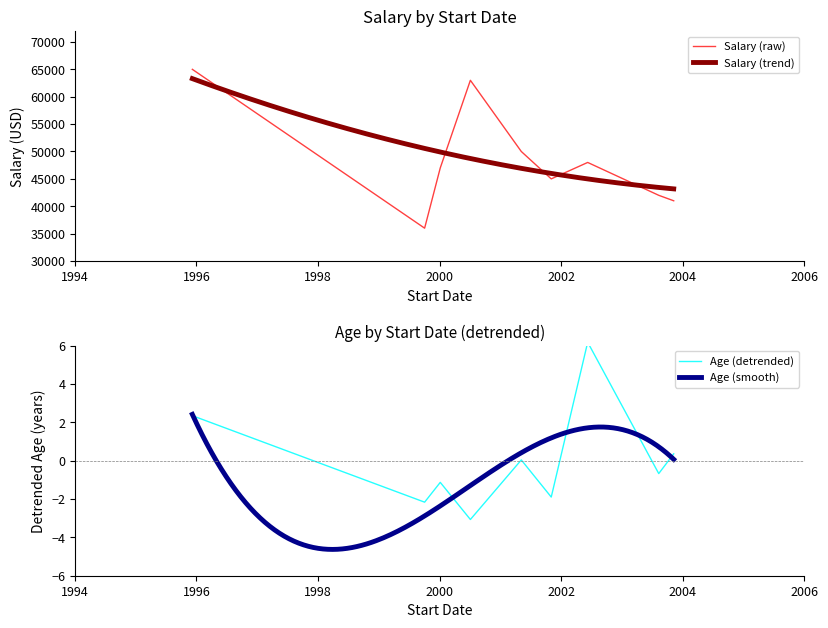

True or false: Salary and Age cross at least once.

False